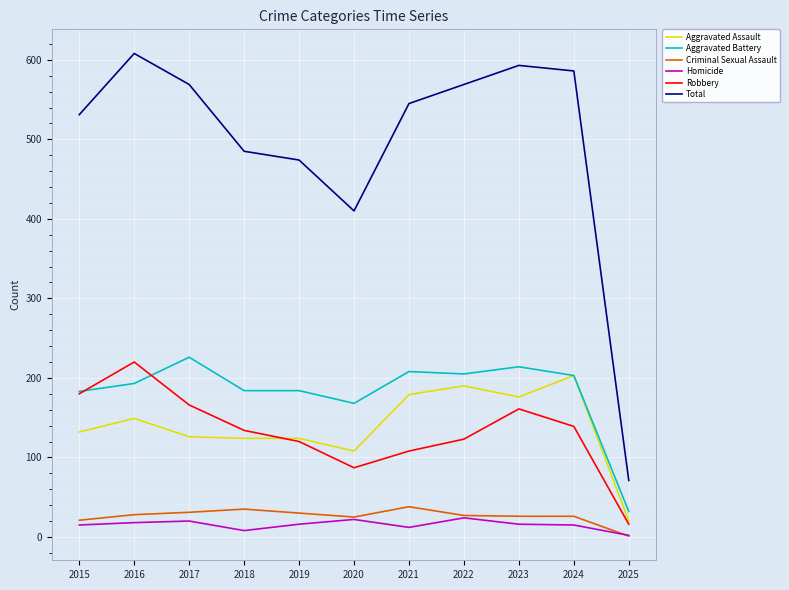

What are all the series names shown in the legend?

Aggravated Assault, Aggravated Battery, Criminal Sexual Assault, Homicide, Robbery, Total